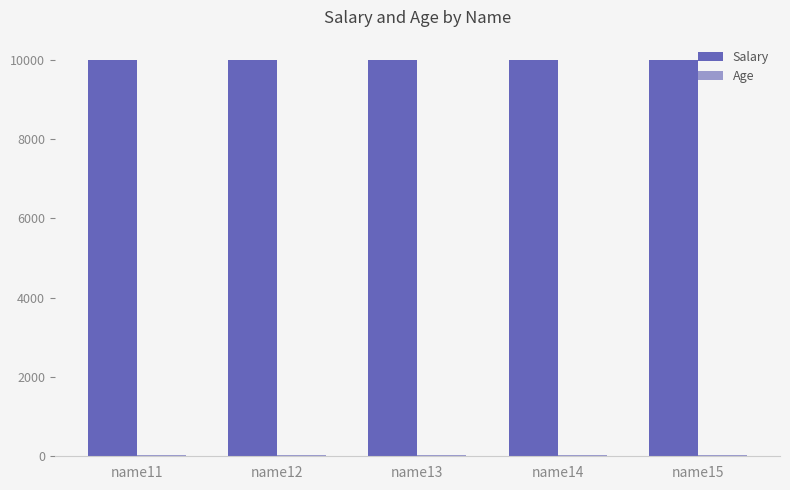

What is the greatest value displayed?

10000